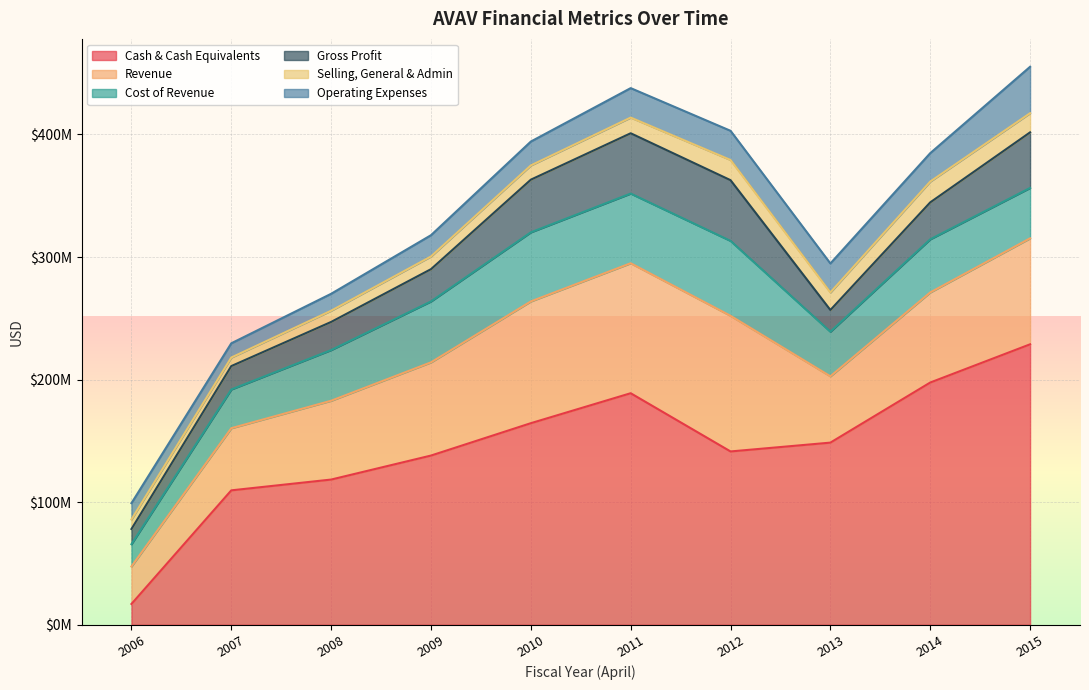

How many lines are shown in the chart?

6